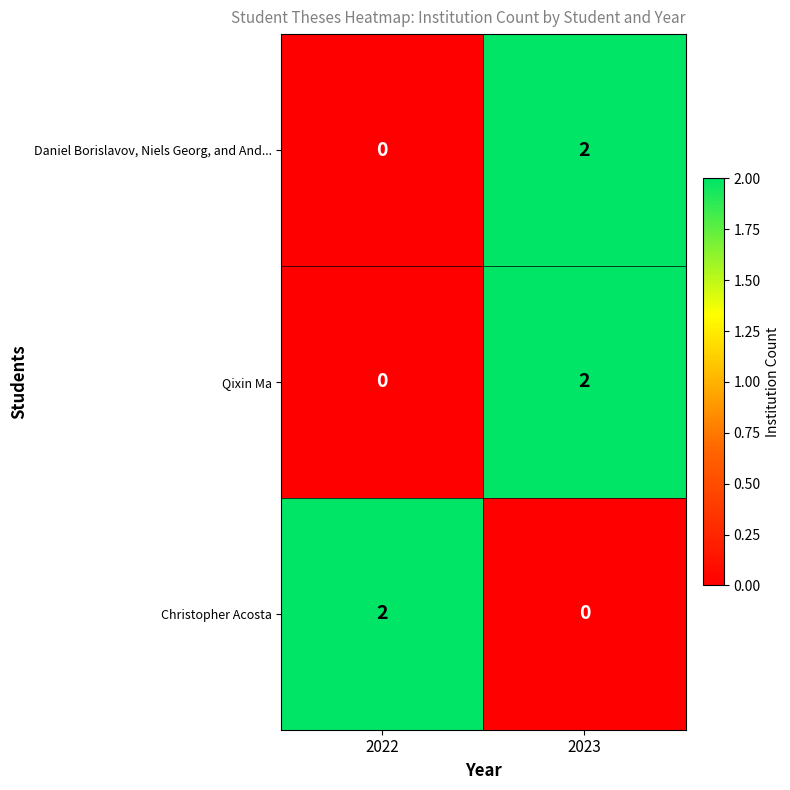

Which category has the lowest value in the Christopher Acosta series?

2023